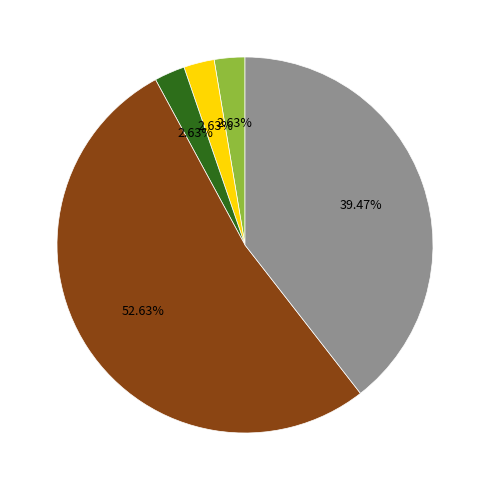

Does any single category account for the majority?

Yes